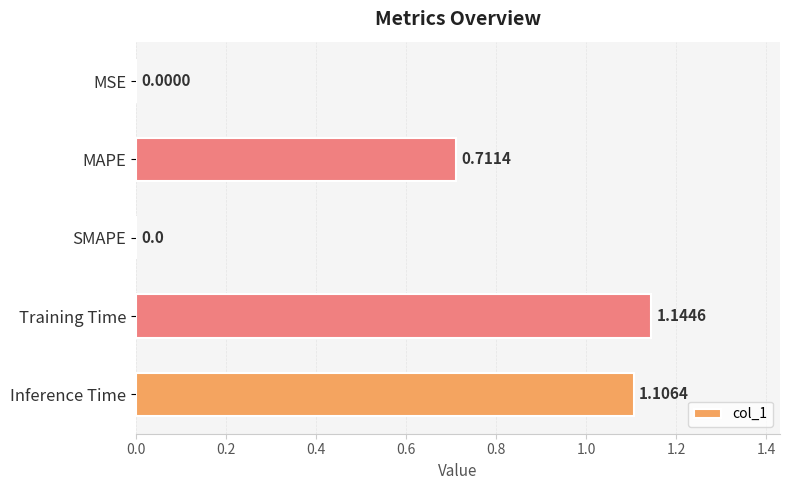

Between Inference Time and MAPE, which is larger?

Inference Time